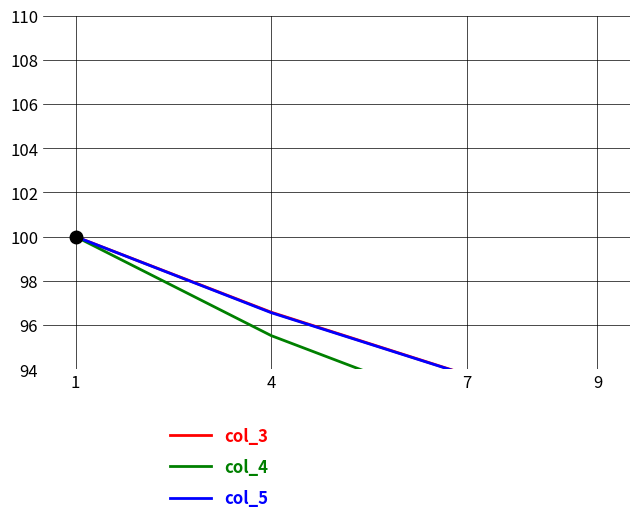

Is it true that col_4 equals 100.0 at 1?

True